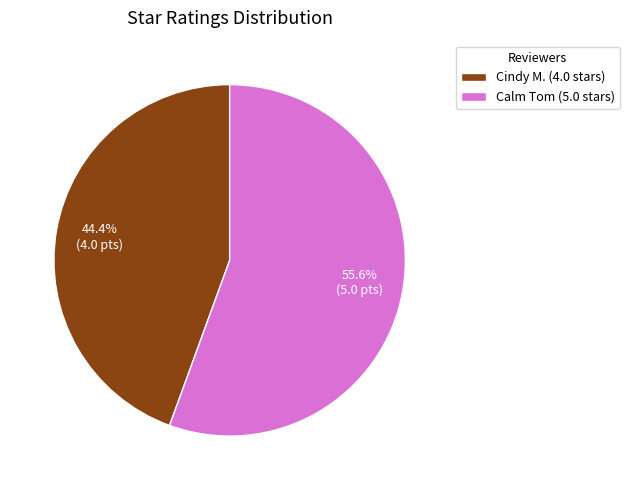

Between Cindy M. and Calm Tom, which is larger?

Calm Tom